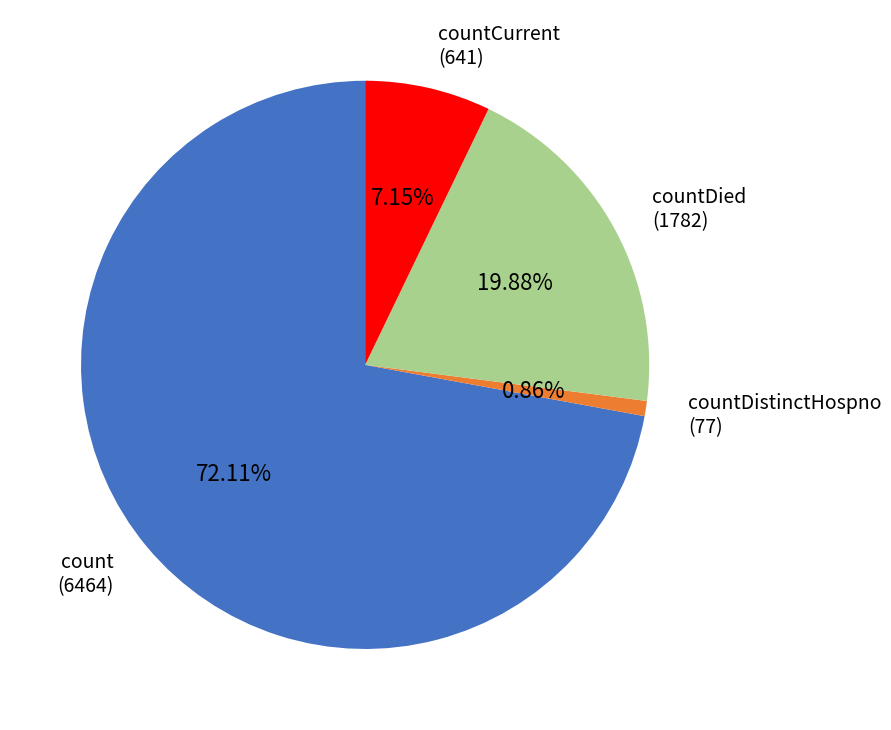

Which slice represents more than half of the pie?

count